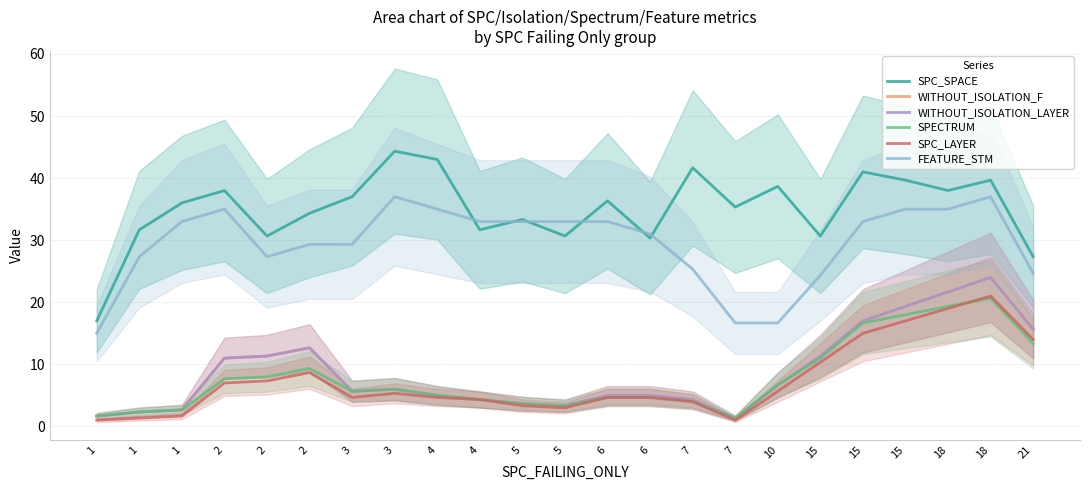

Reading left to right, list all the values displayed in this chart.

SPC_SPACE: 1=17.0	1=31.7	1=36.0	2=38.0	2=30.7	2=34.3	3=37.0	3=44.3	4=43.0	4=31.7	5=33.3	5=30.7	6=36.3	6=30.3	7=41.7	7=35.3	10=38.7	15=30.7	15=41.0	15=39.7	18=38.0	18=39.7	21=27.3
WITHOUT_ISOLATION_F: 1=1.7	1=2.3	1=2.7	2=11.0	2=11.3	2=12.7	3=5.7	3=6.0	4=5.0	4=4.3	5=3.7	5=3.3	6=5.0	6=5.0	7=4.3	7=1.3	10=6.7	15=11.3	15=17.0	15=19.3	18=21.7	18=24.0	21=15.7
WITHOUT_ISOLATION_LAYER: 1=1.7	1=2.3	1=2.7	2=11.0	2=11.3	2=12.7	3=5.7	3=6.0	4=5.0	4=4.3	5=3.7	5=3.3	6=5.0	6=5.0	7=4.3	7=1.3	10=6.7	15=11.3	15=17.0	15=19.3	18=21.7	18=24.0	21=15.7
SPECTRUM: 1=1.7	1=2.3	1=2.7	2=7.7	2=8.0	2=9.3	3=5.7	3=6.0	4=5.0	4=4.3	5=3.7	5=3.3	6=4.7	6=4.7	7=4.0	7=1.3	10=6.7	15=11.0	15=16.7	15=18.0	18=19.3	18=20.7	21=13.3
SPC_LAYER: 1=1.0	1=1.3	1=1.7	2=7.0	2=7.3	2=8.7	3=4.7	3=5.3	4=4.7	4=4.3	5=3.3	5=3.0	6=4.7	6=4.7	7=4.0	7=1.0	10=5.7	15=10.3	15=15.0	15=17.0	18=19.0	18=21.0	21=14.0
FEATURE_STM: 1=15.0	1=27.3	1=33.0	2=35.0	2=27.3	2=29.3	3=29.3	3=37.0	4=35.0	4=33.0	5=33.0	5=33.0	6=33.0	6=31.0	7=25.3	7=16.7	10=16.7	15=24.3	15=33.0	15=35.0	18=35.0	18=37.0	21=24.7